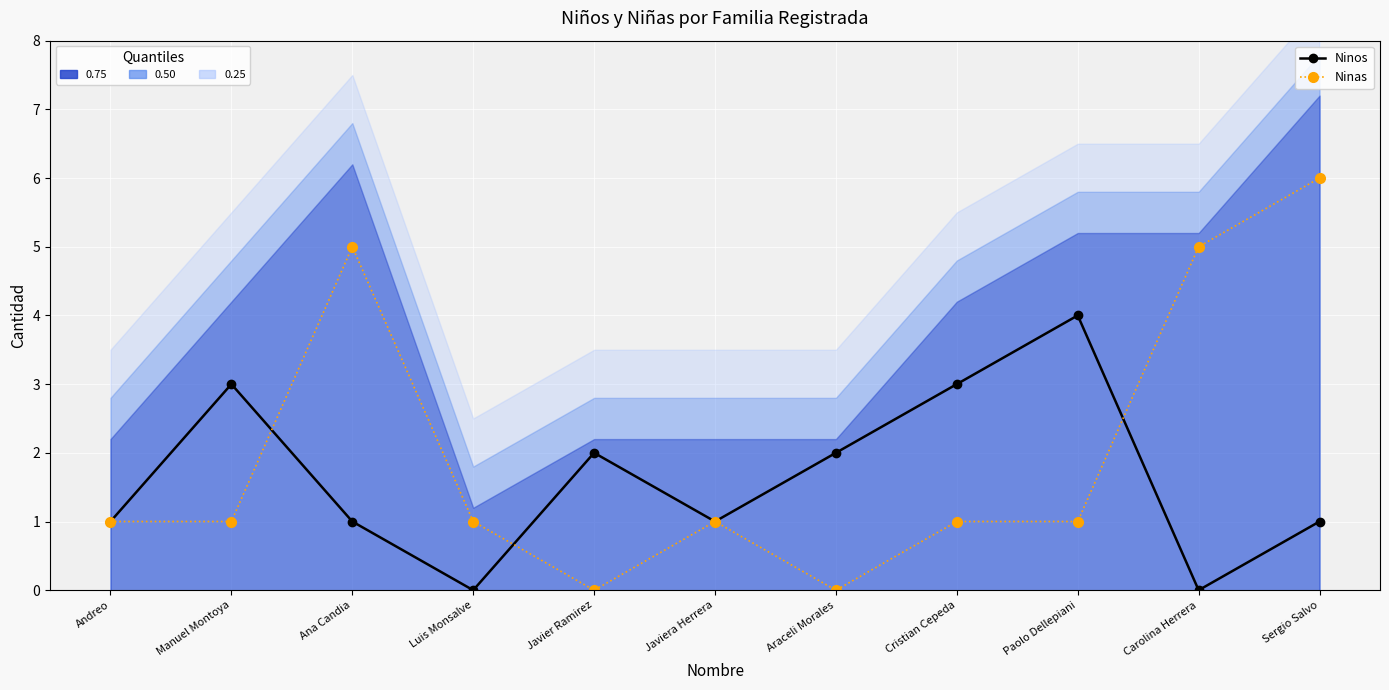

Where is the first local minimum for Ninos?

Luis Monsalve